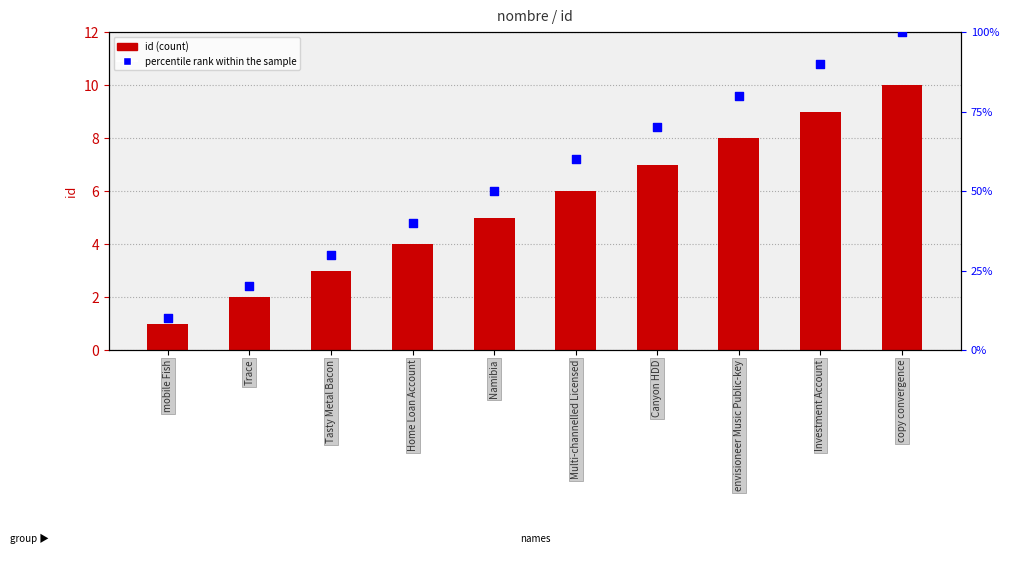

What is the total value across all series at Canyon HDD?

77